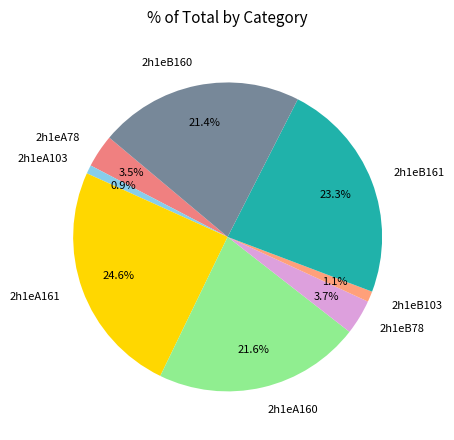

To the nearest percent, what is the difference between the largest and smallest slice percentages?

24%